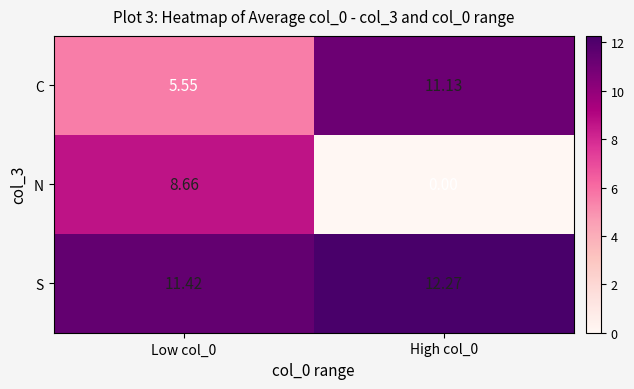

At which category is the sum across all series the highest?

Low col_0